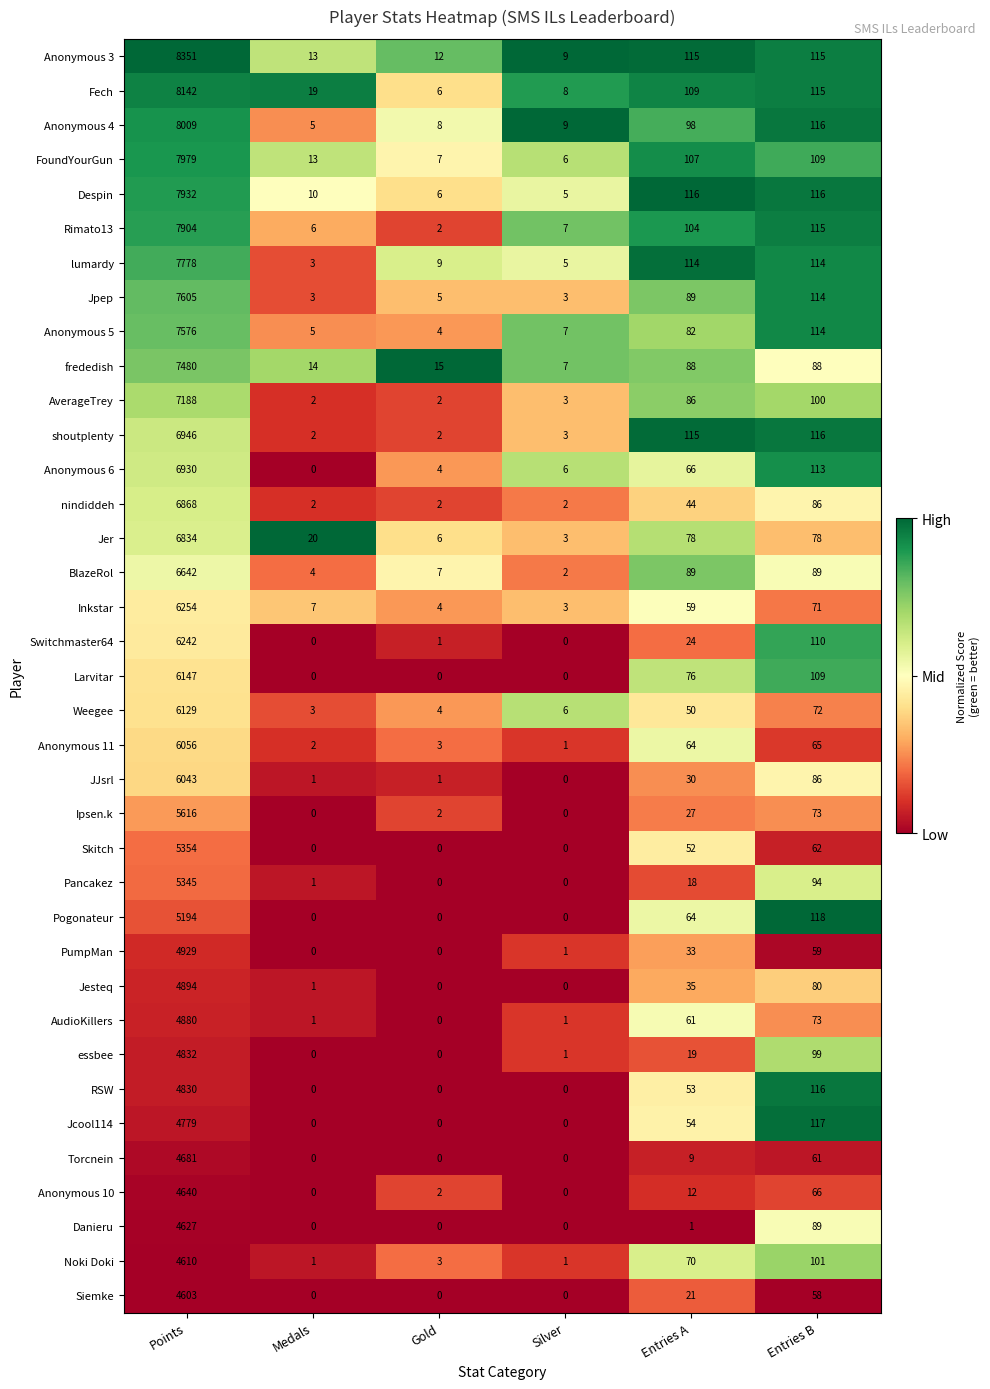

What is the difference between the second highest and second lowest values in the RSW series?

116